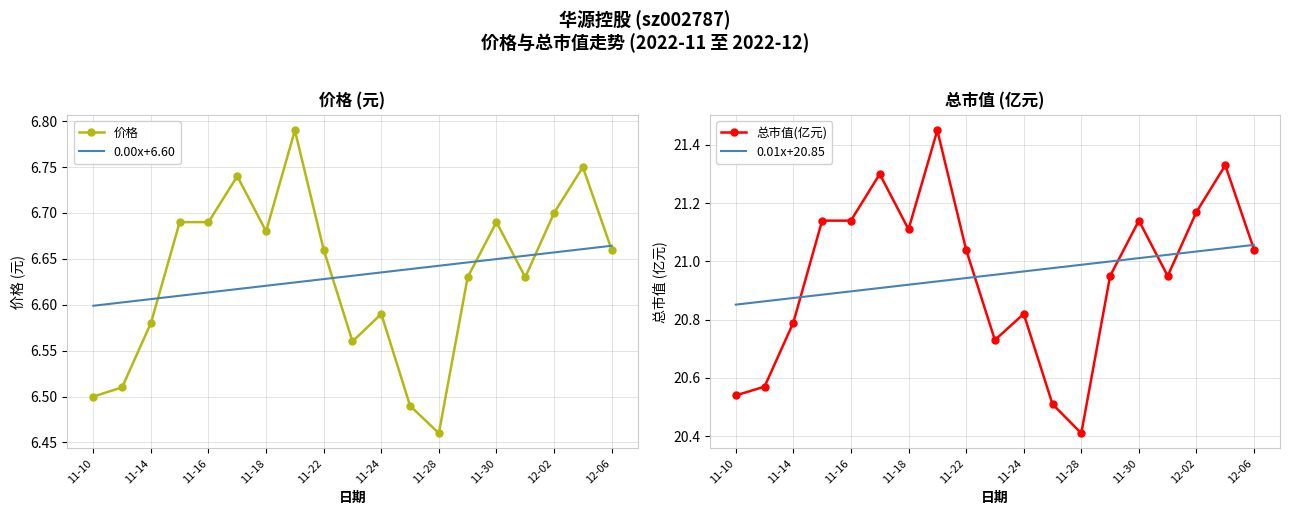

True or false: 总市值(亿元) and 0.00x+6.60 intersect in this chart.

False